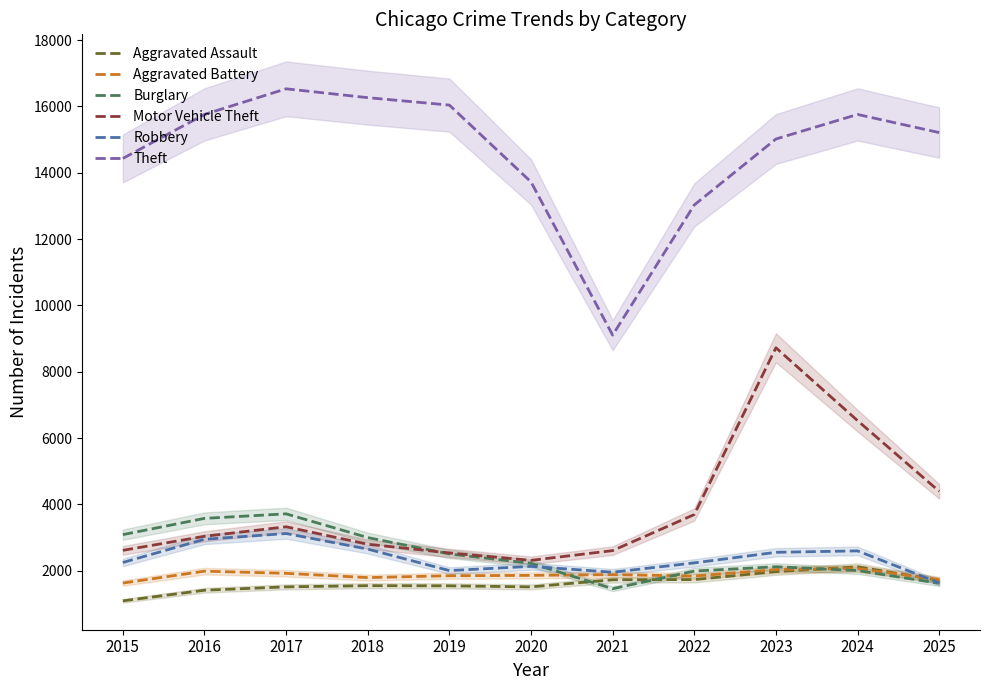

What is the value of the Burglary point at the 7th from the left?

1457